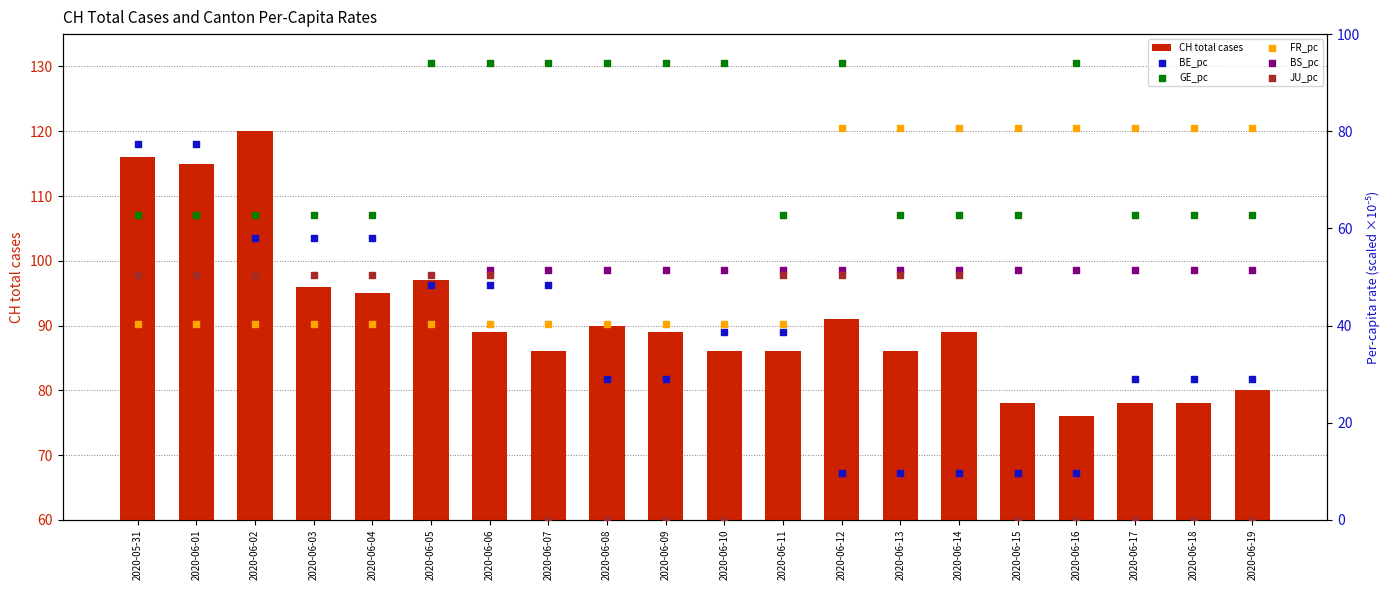

Is the value of BE_pc at 2020-06-11 greater than the value of FR_pc at 2020-06-13?

No